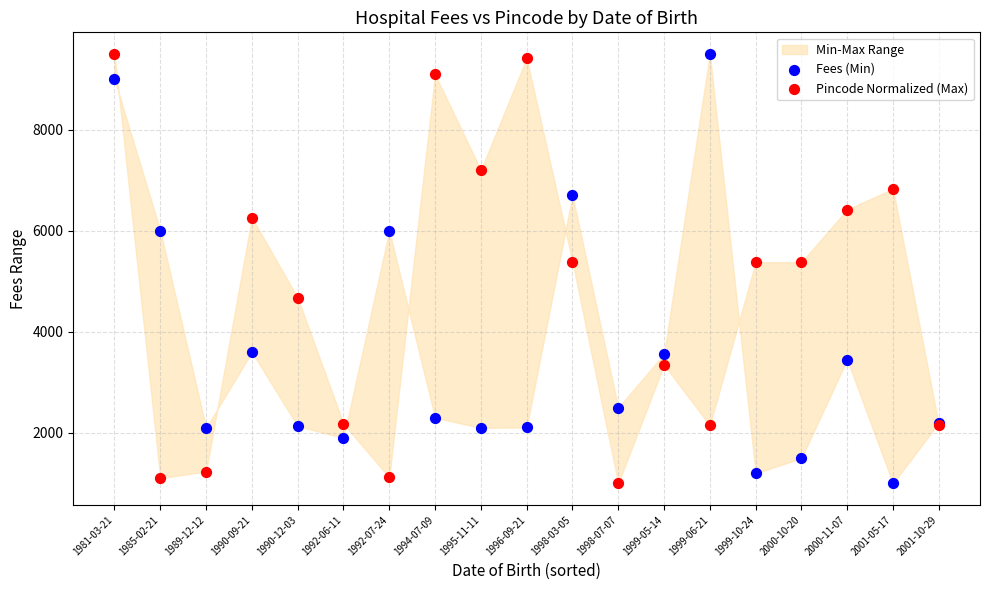

Which series contains the lowest Y value?

Fees (Min)